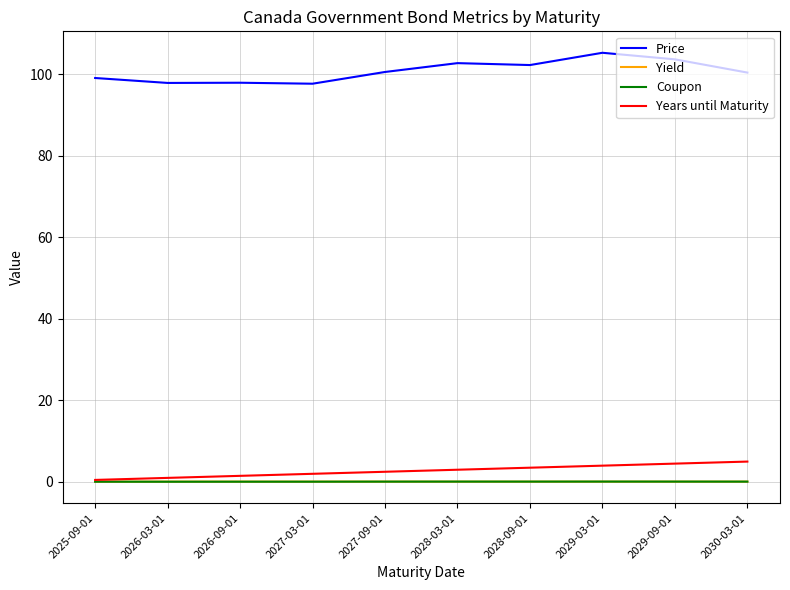

Which series has the widest spread of values?

Price